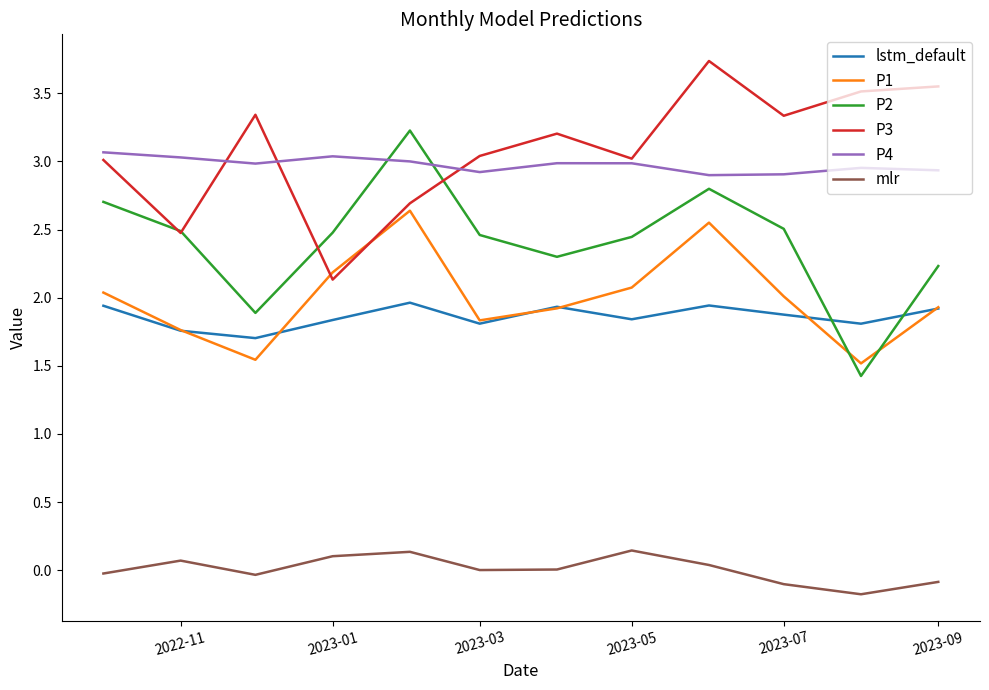

True or false: P2 and P4 intersect in this chart.

True